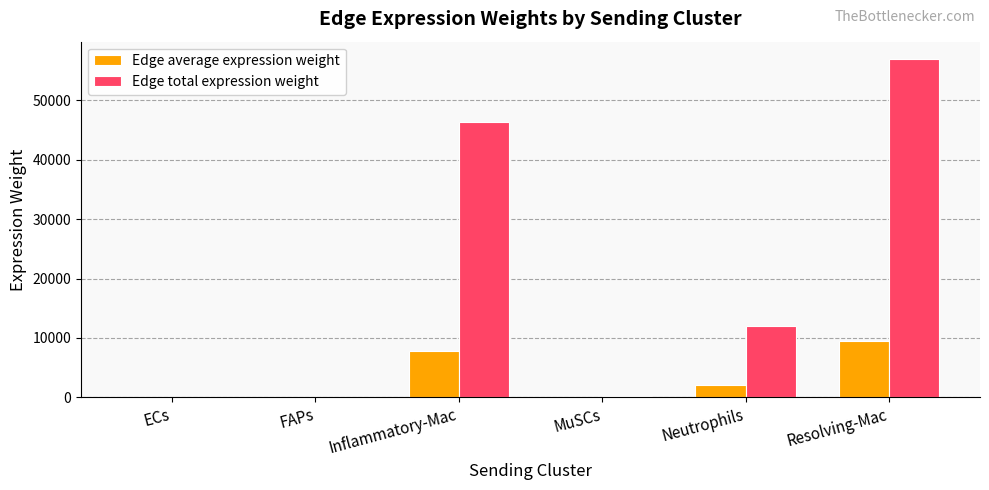

True or false: Edge total expression weight has a value of 82056.0 at Inflammatory-Mac.

False